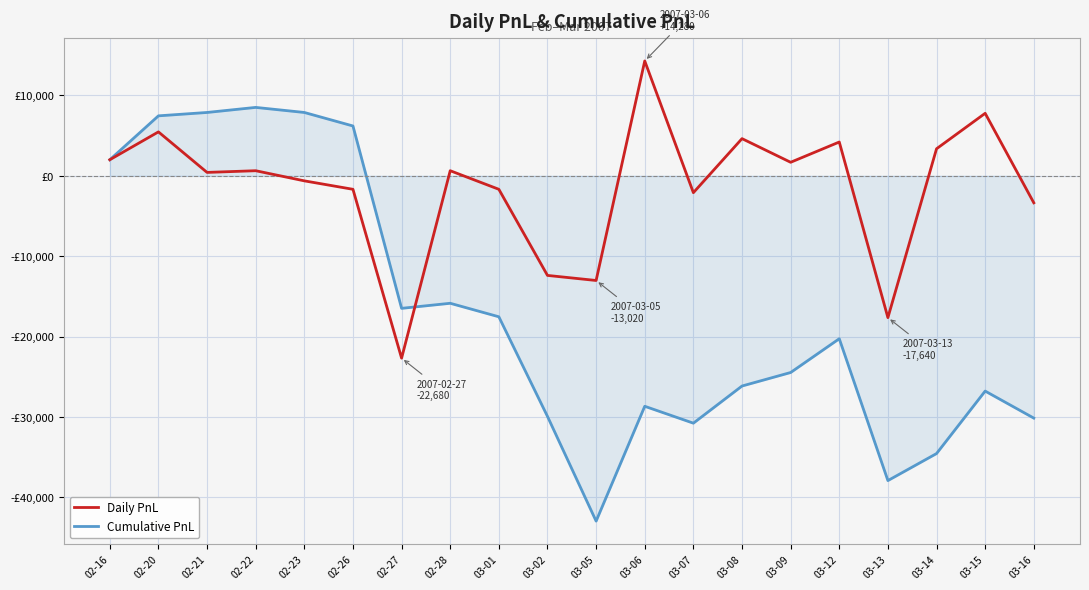

Which category has the highest value in the Cumulative PnL series?

02-22